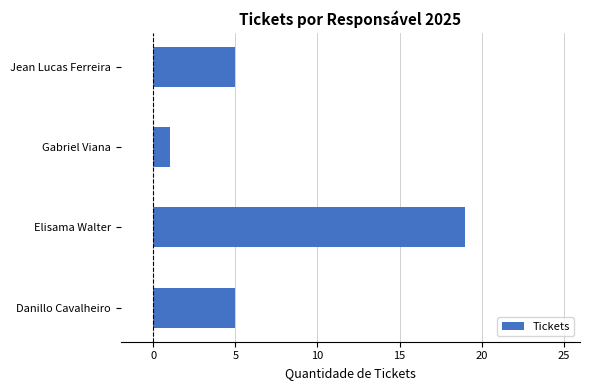

Reading bottom to top, list all the values displayed in this chart.

Danillo Cavalheiro=5	Elisama Walter=19	Gabriel Viana=1	Jean Lucas Ferreira=5